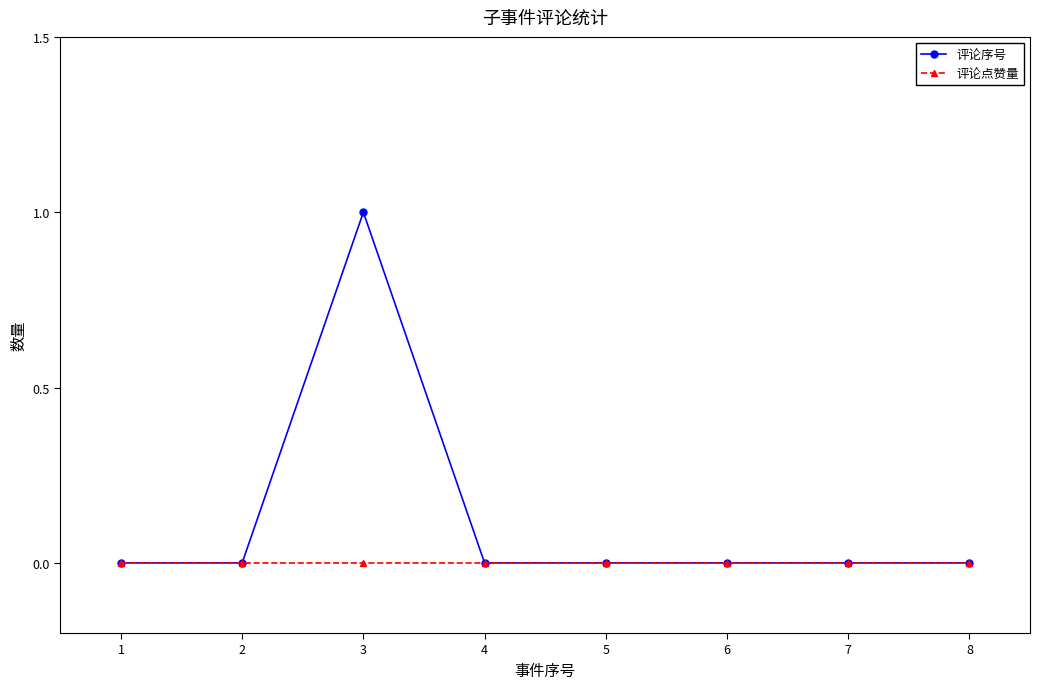

Reading right to left, what are all the values shown in this chart?

评论序号: 0	0	0	0	0	1	0	0
评论点赞量: 0	0	0	0	0	0	0	0